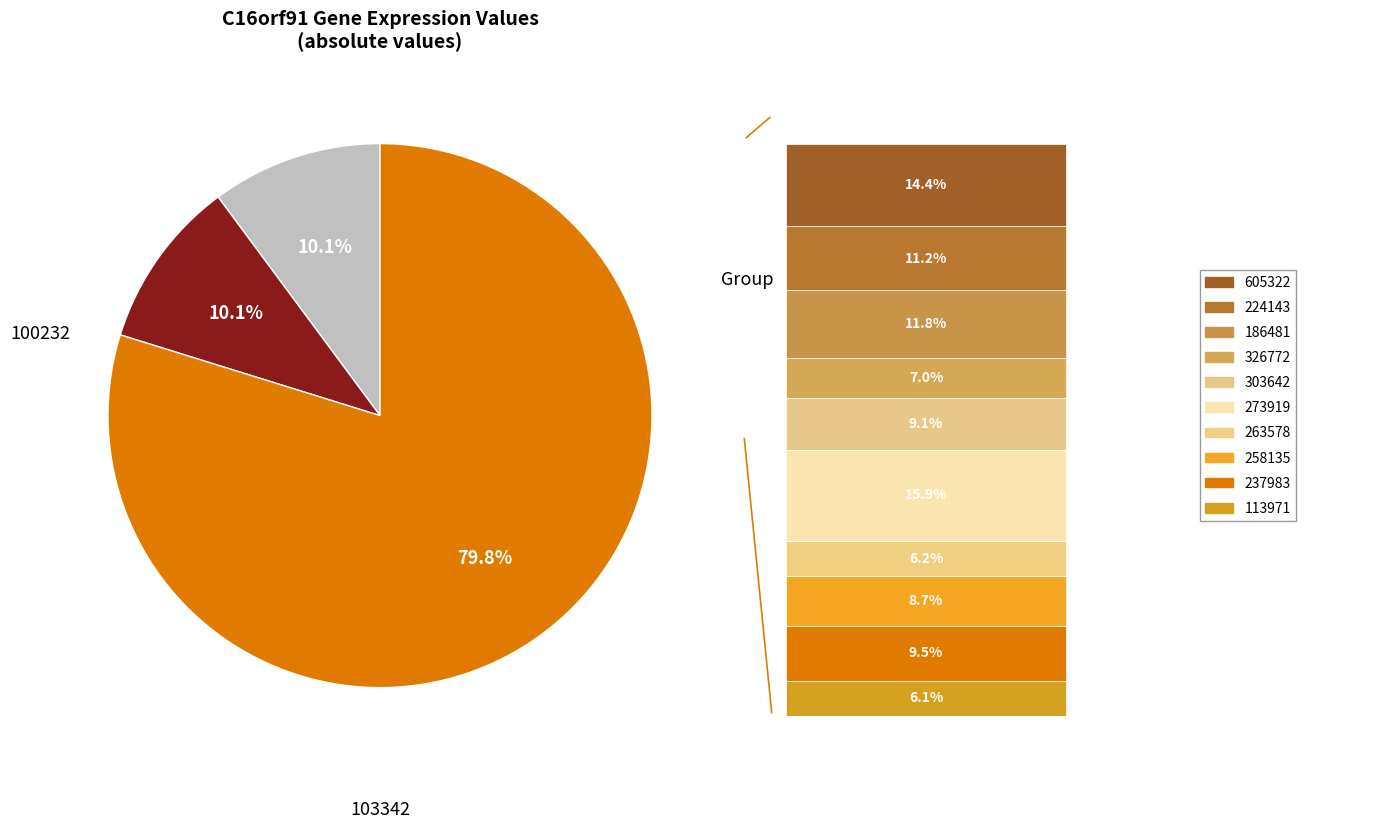

Is it true that 237983 is 8% of the pie?

True